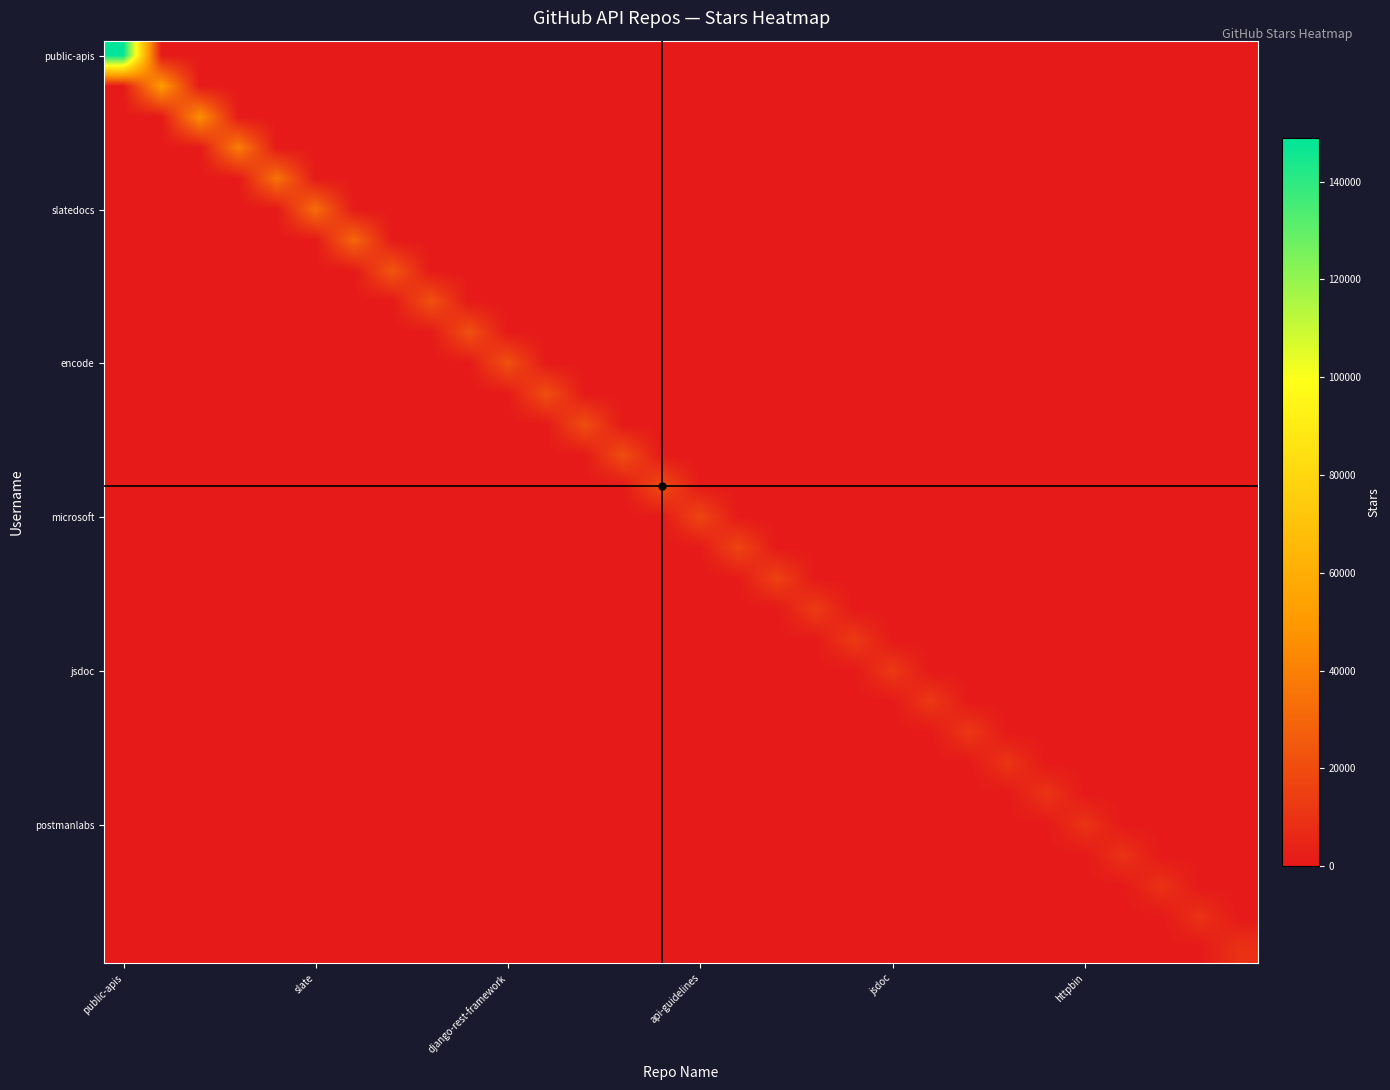

Which series has the largest total across all categories?

public-apis